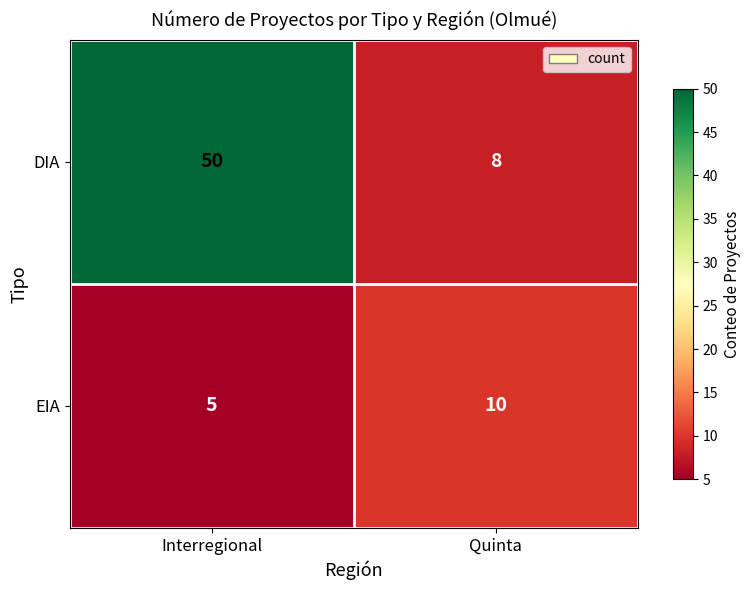

List the labels in order of DIA value, largest first.

Interregional, Quinta